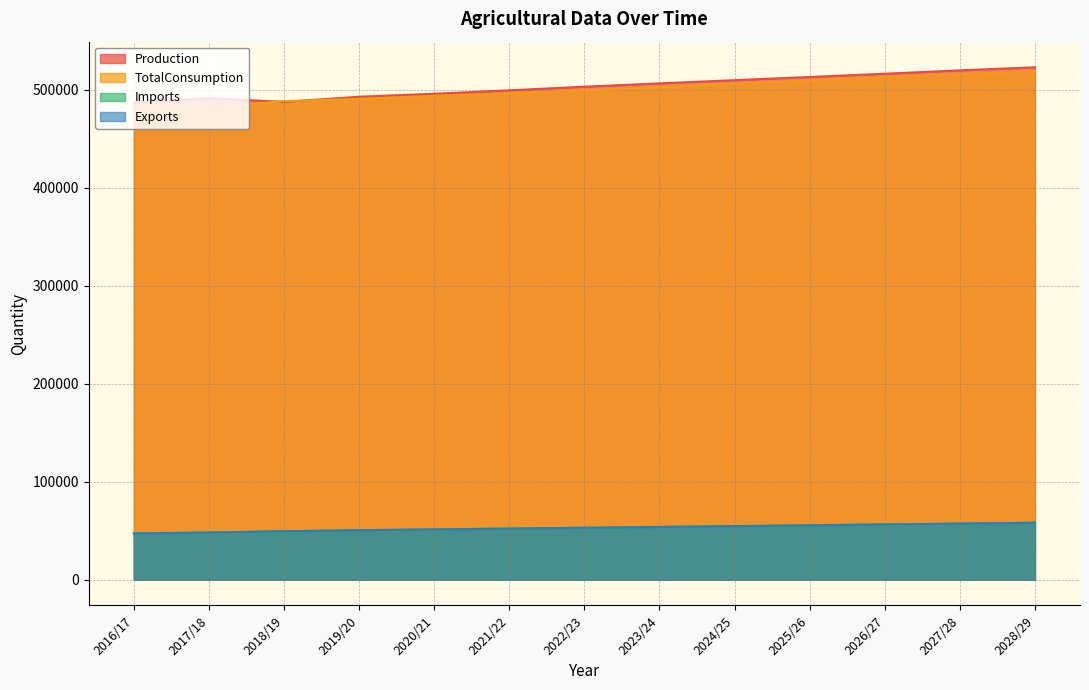

Where do Production and TotalConsumption first cross each other?

2017/18 and 2018/19